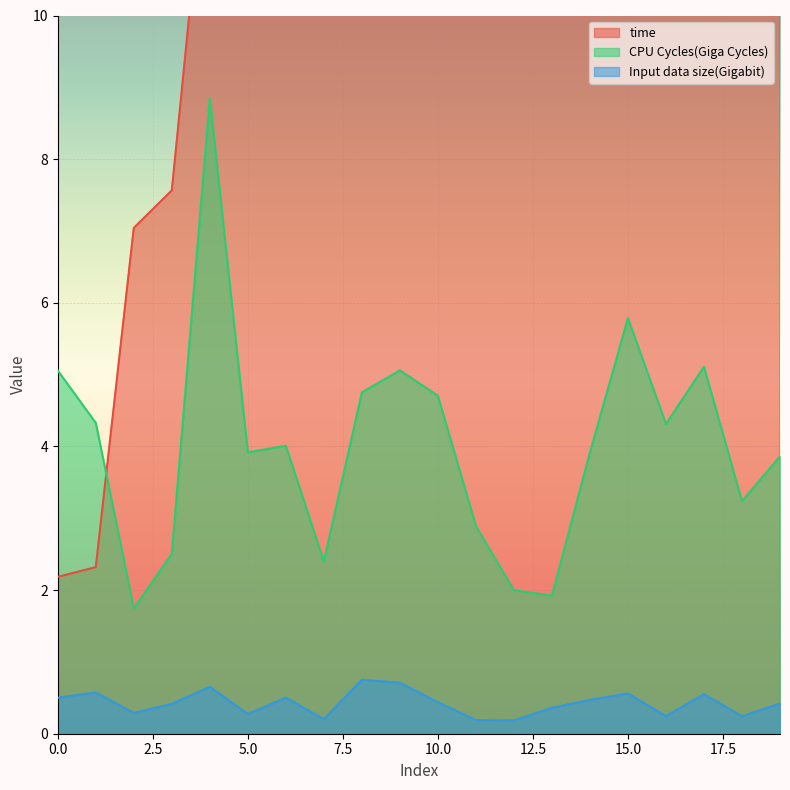

What is the difference between the maximum and minimum values in the time series?

35.0